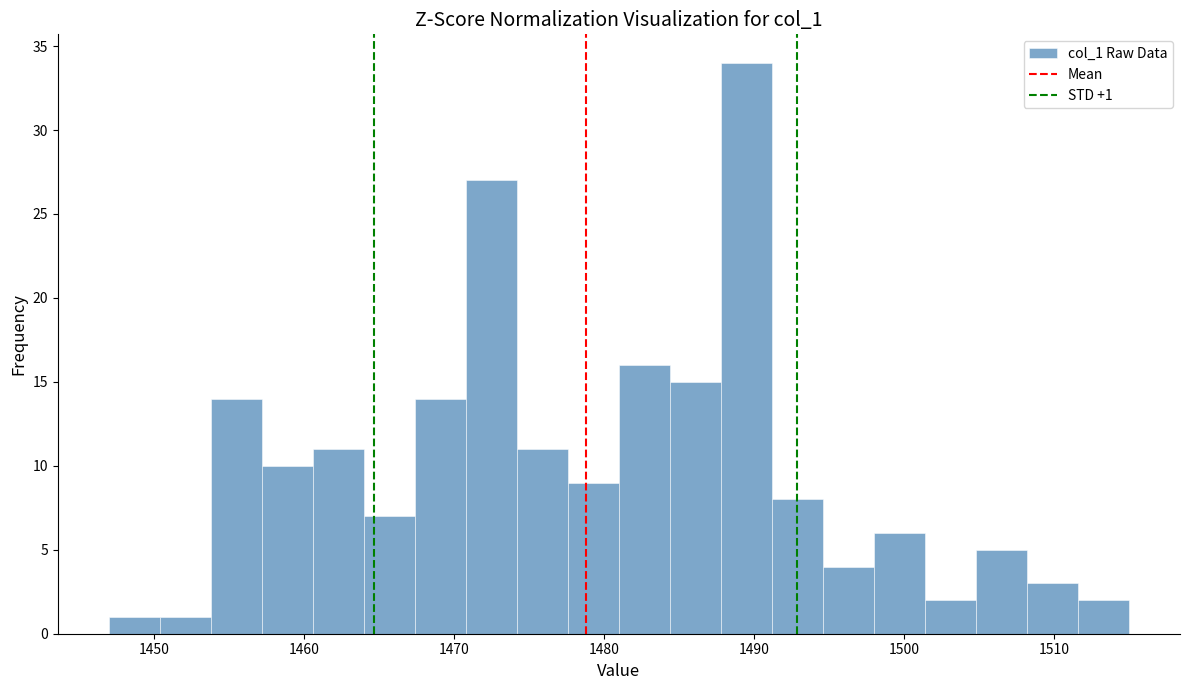

Read against the x-axis, roughly where is the centre of the tallest bar?

1490